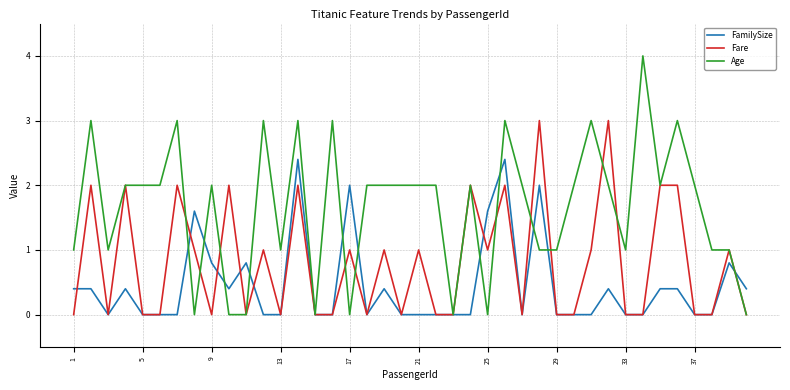

Which series has the largest total across all categories?

Age